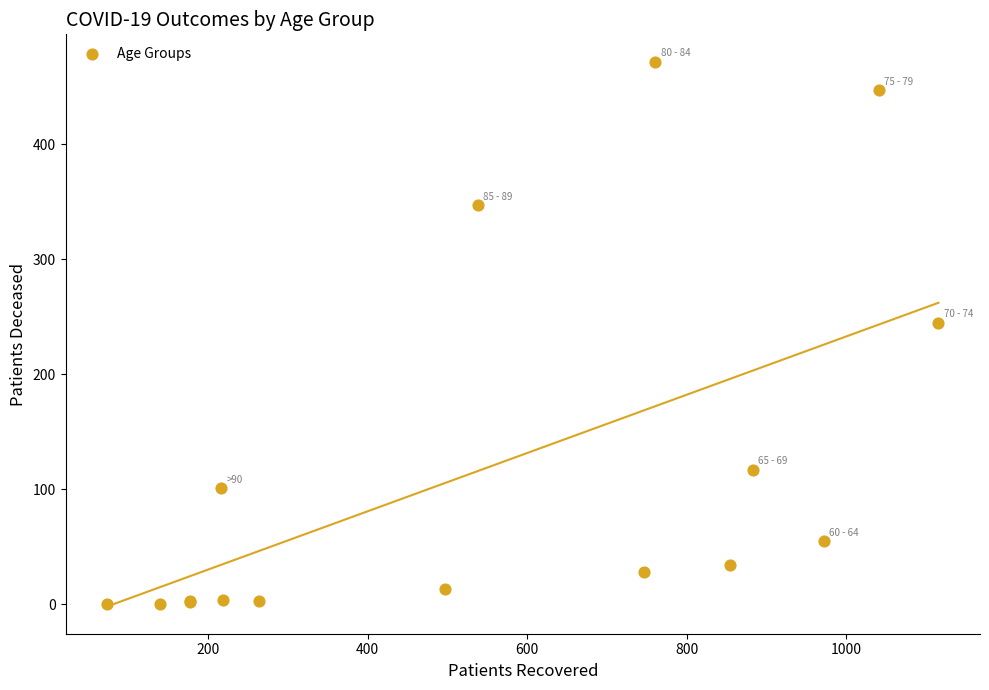

What Y value in the scatter plot is closest to 236?

245